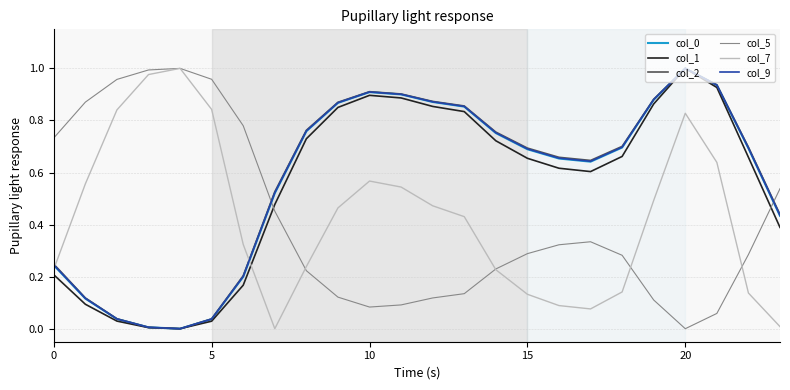

What is the sum of all col_1 values?

13.2